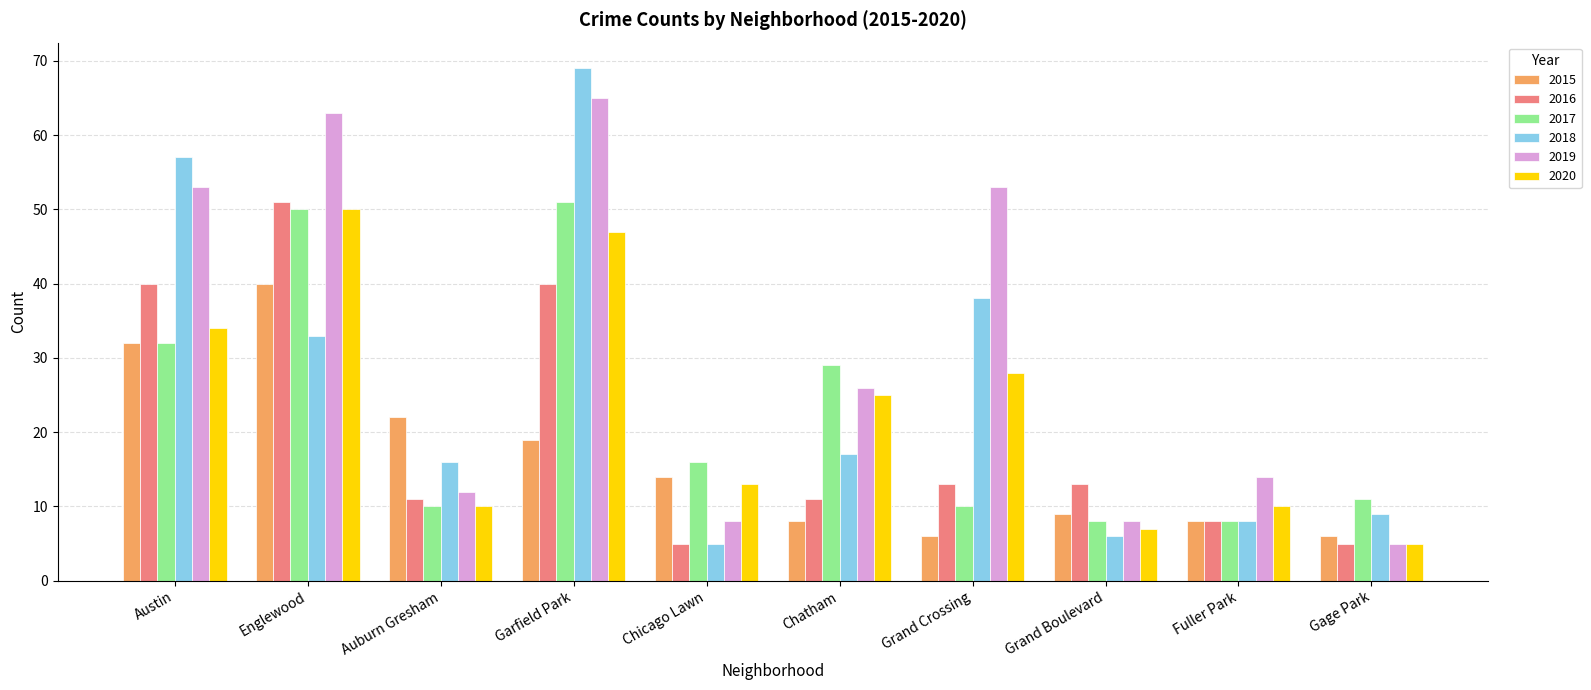

Reading left to right, transcribe all the data shown in this chart.

2015: 32	40	22	19	14	8	6	9	8	6
2016: 40	51	11	40	5	11	13	13	8	5
2017: 32	50	10	51	16	29	10	8	8	11
2018: 57	33	16	69	5	17	38	6	8	9
2019: 53	63	12	65	8	26	53	8	14	5
2020: 34	50	10	47	13	25	28	7	10	5